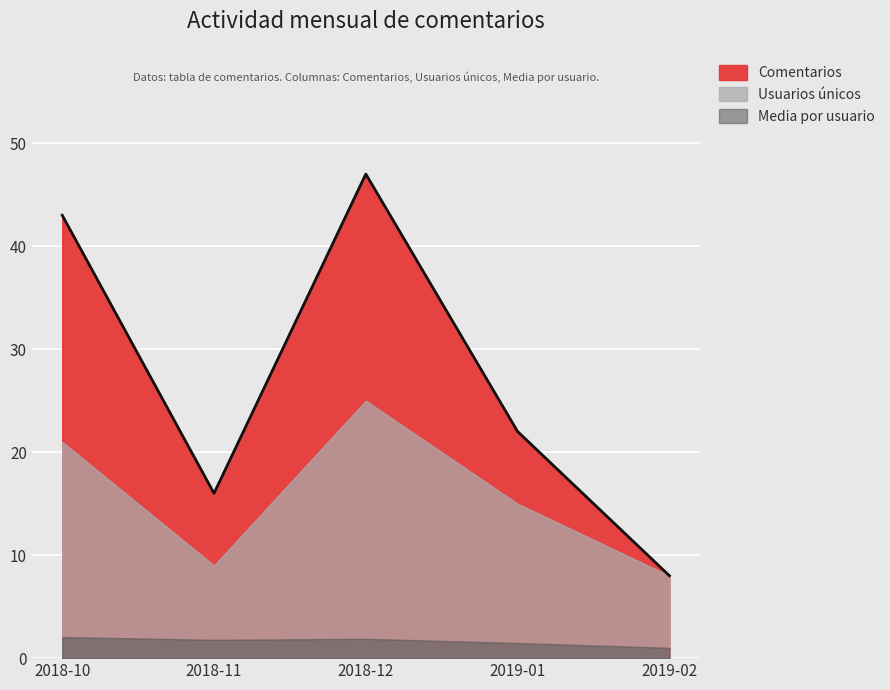

The value of Comentarios at 2018-10 is 65.4. True or false?

False